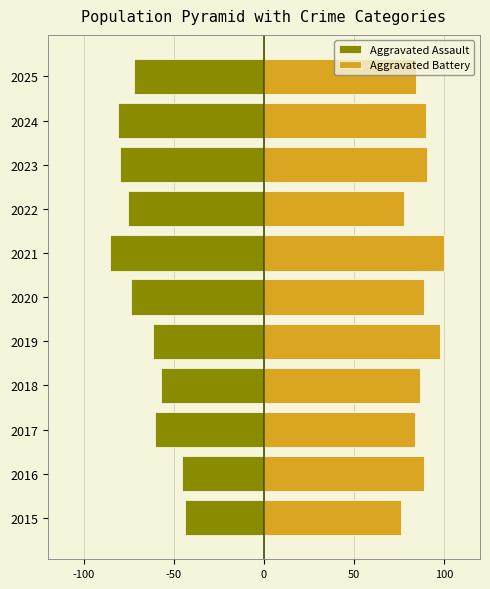

What is the sum of all Aggravated Battery values?

964.9